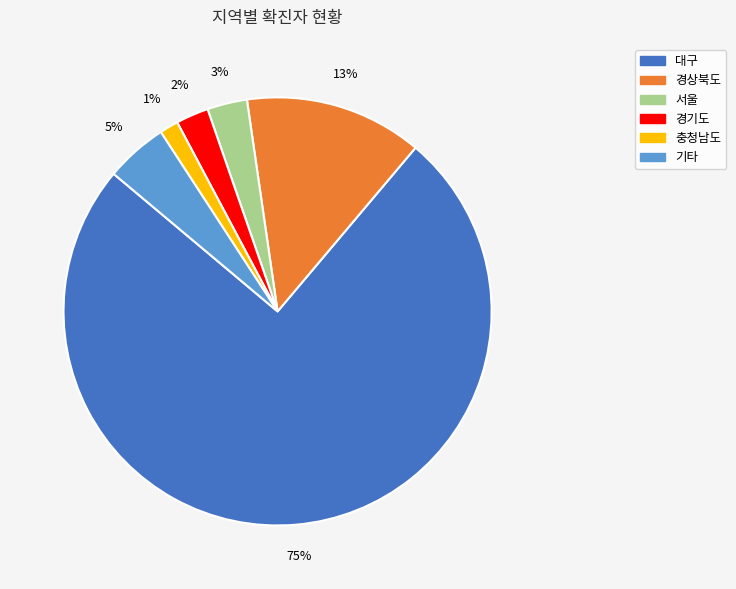

To the nearest percent, what is the average slice percentage?

17%